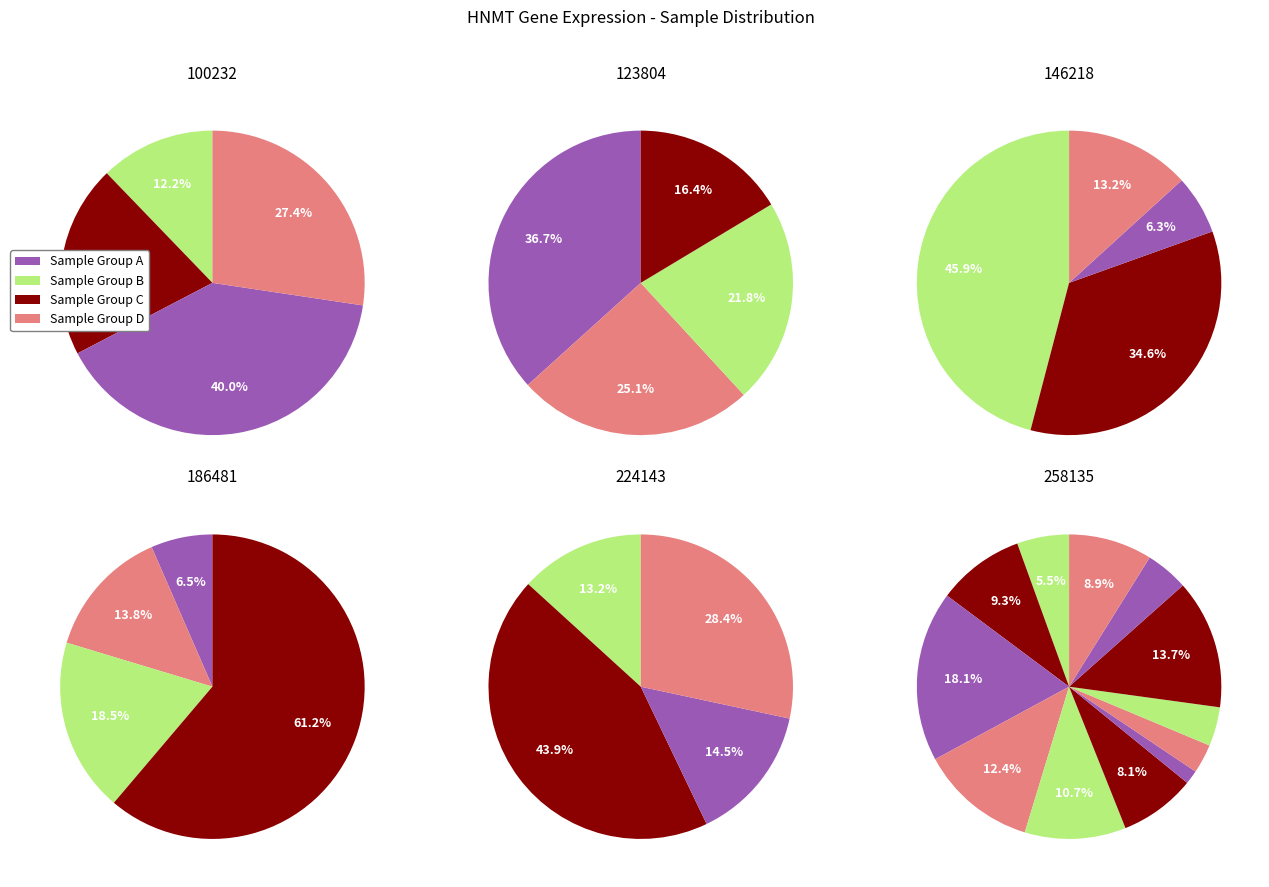

To the nearest percent, what is the difference between the 258135 and 123804 slice percentages?

36%